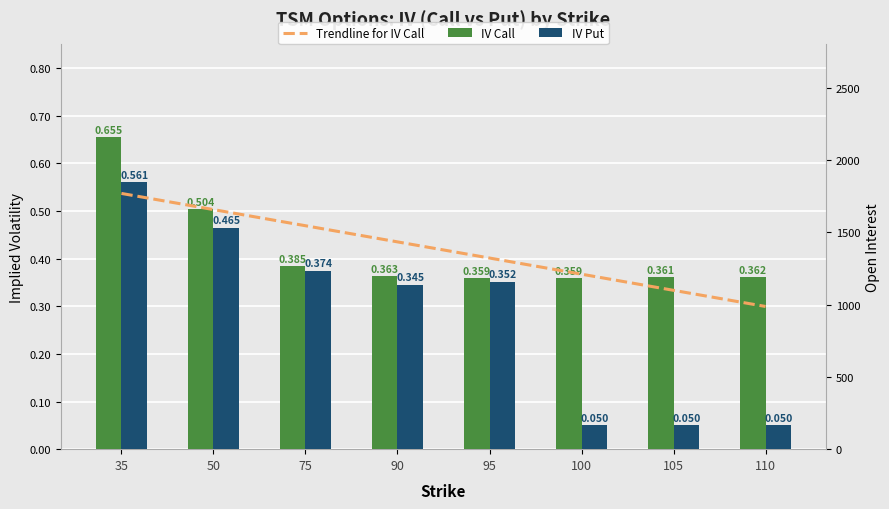

What is the minimum value for IV (Call)?

0.4